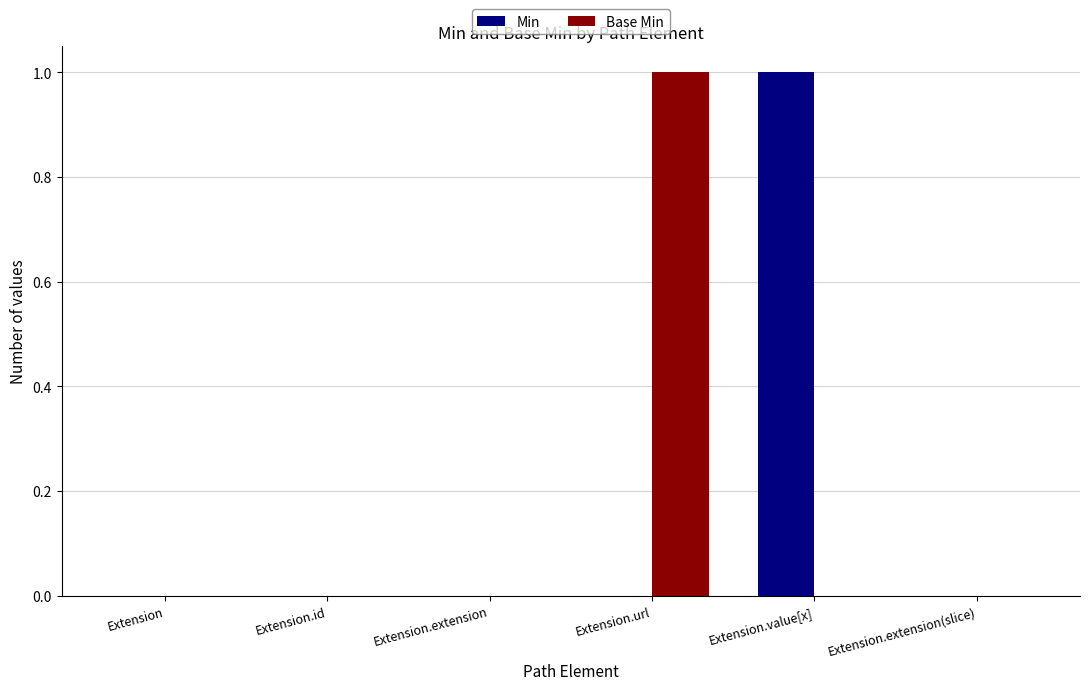

Reading right to left, extract all data points from this chart.

Min: 0	1	0	0	0	0
Base Min: 0	0	1	0	0	0